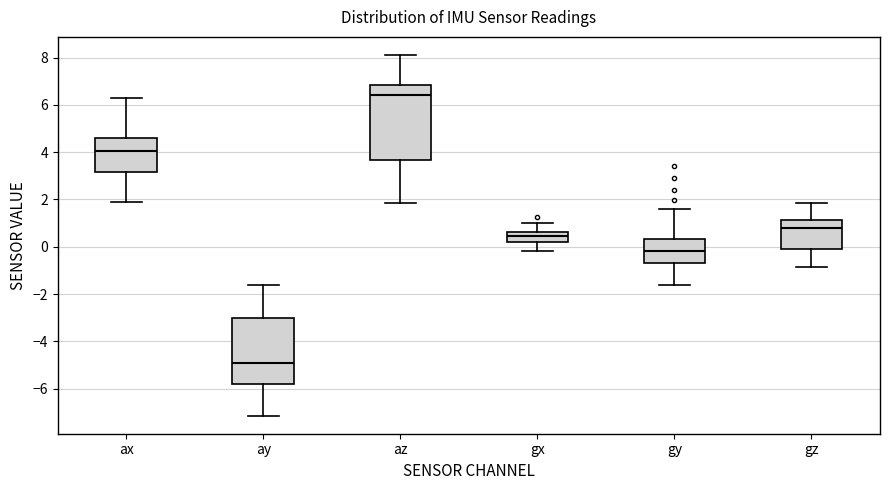

Comparing the boxes themselves (not the whiskers), which one is the tallest?

az